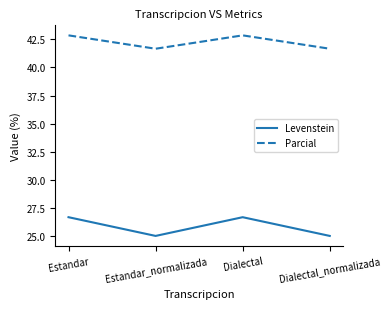

At how many categories does at least one series exceed 37?

4